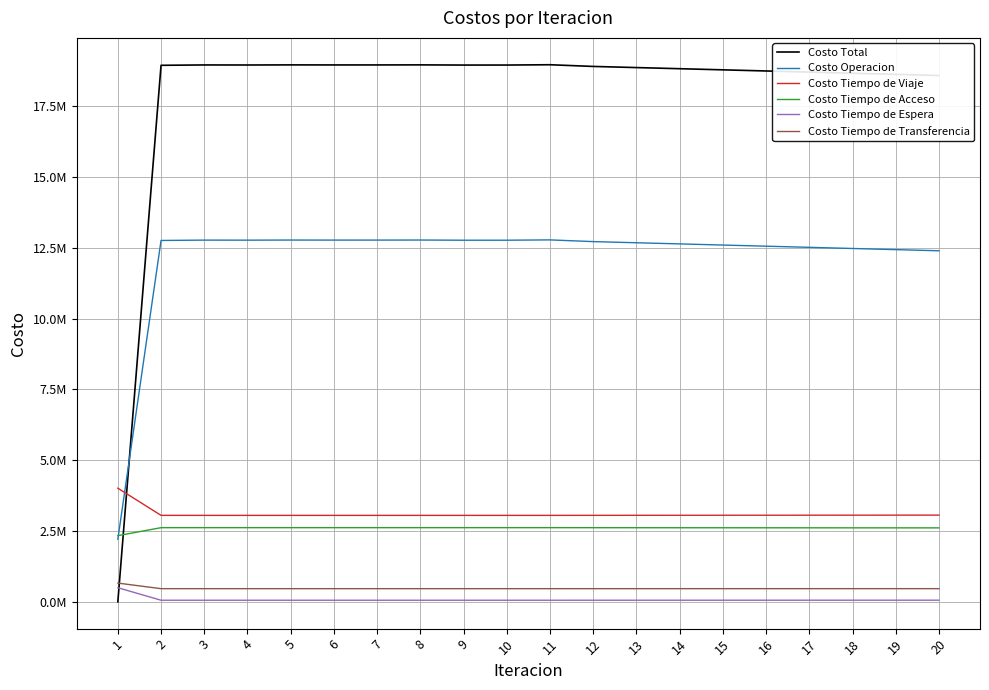

What is the value of the Costo Tiempo de Espera point at the 16th from the left?

55134.2